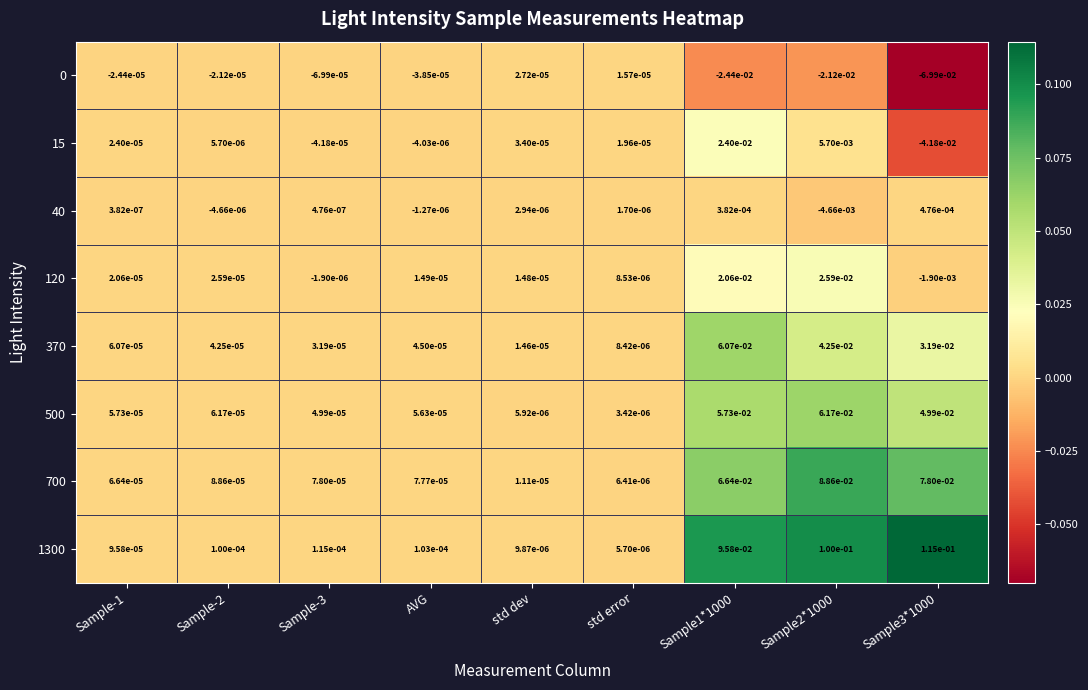

At which label is 700 closest to 0?

std error